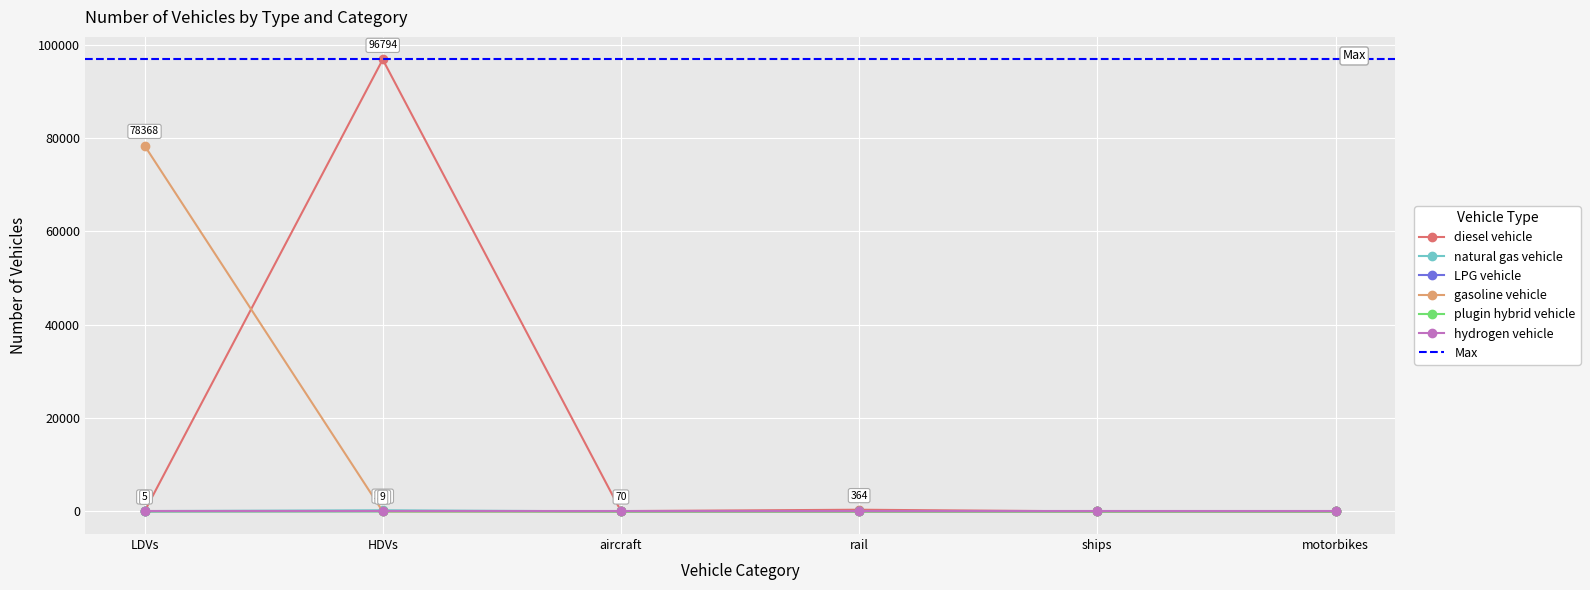

Reading left to right, transcribe all the data shown in this chart.

diesel vehicle: LDVs=0	HDVs=96794	aircraft=70	rail=364	ships=0	motorbikes=0
natural gas vehicle: LDVs=79	HDVs=251	aircraft=0	rail=0	ships=0	motorbikes=0
LPG vehicle: LDVs=5	HDVs=52	aircraft=0	rail=0	ships=0	motorbikes=0
gasoline vehicle: LDVs=78368	HDVs=0	aircraft=0	rail=0	ships=0	motorbikes=0
plugin hybrid vehicle: LDVs=0	HDVs=9	aircraft=0	rail=0	ships=0	motorbikes=0